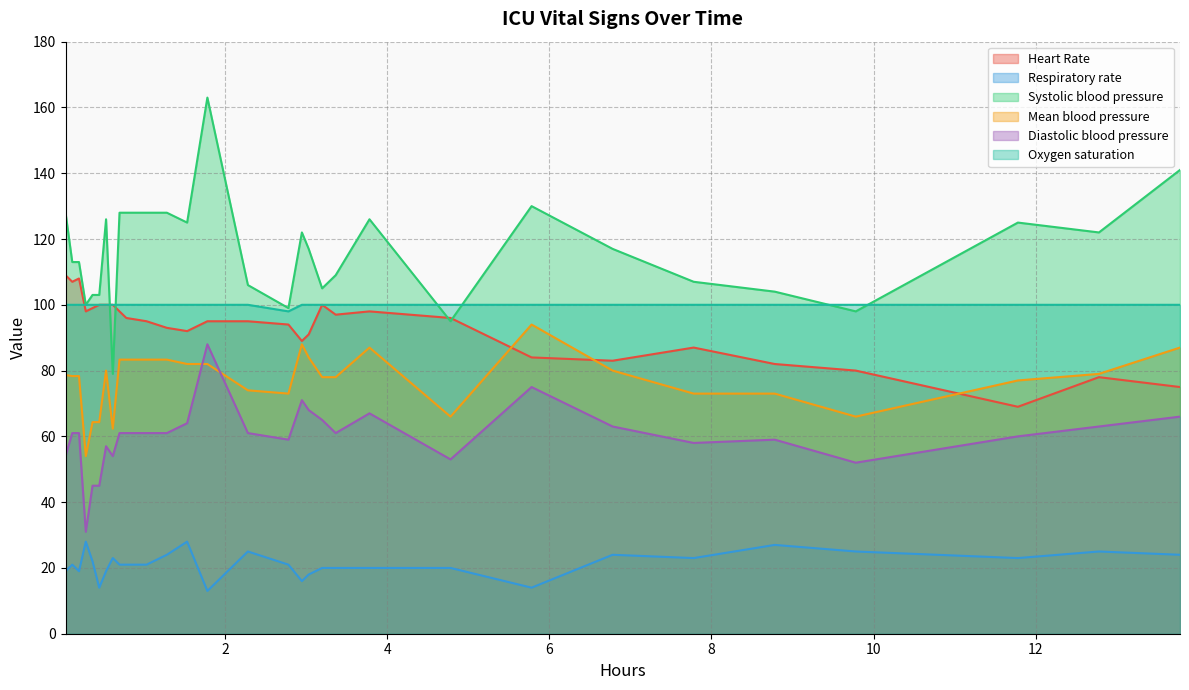

What is the highest value of the Mean blood pressure series?

94.0